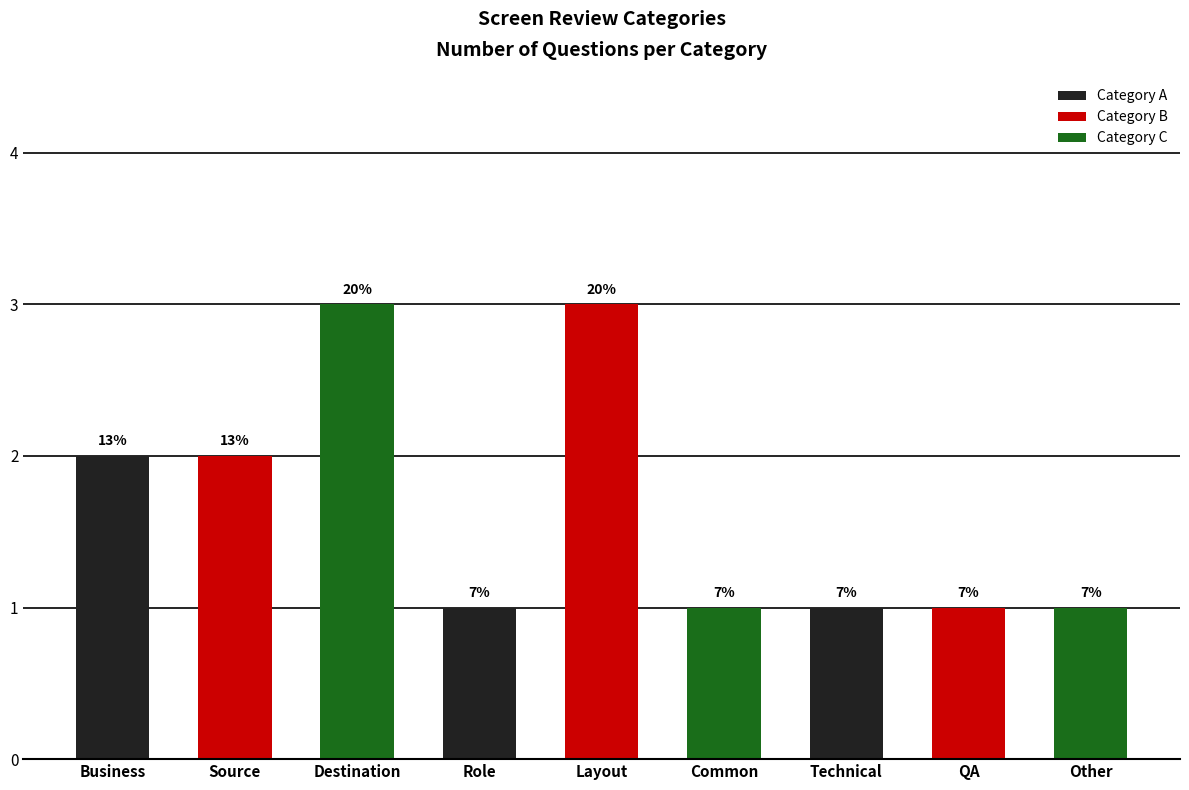

At which category does the chart reach its minimum across all series?

Role